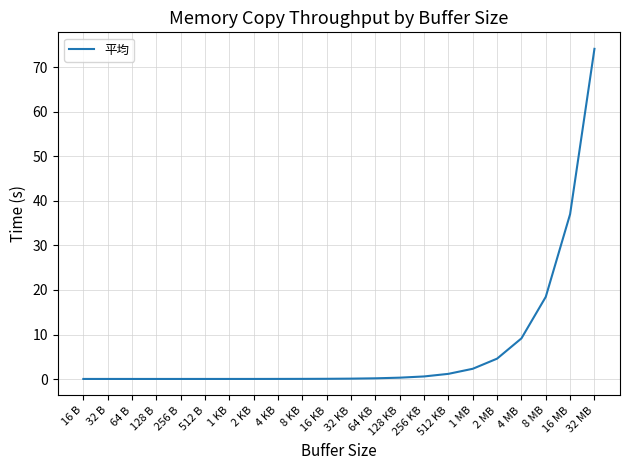

What is the difference between the maximum and minimum values?

74.1